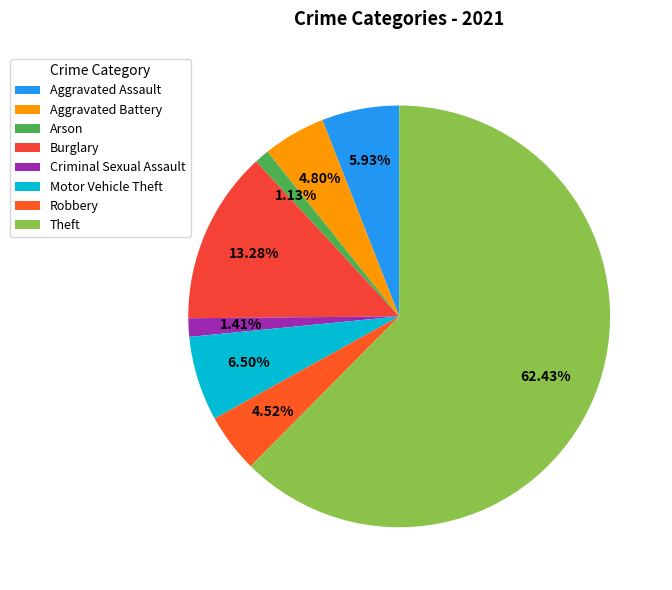

Which slice is the smallest?

Arson